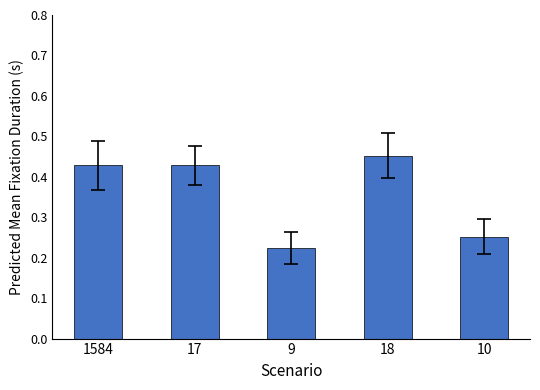

The value at 9 is 0.3. True or false?

False